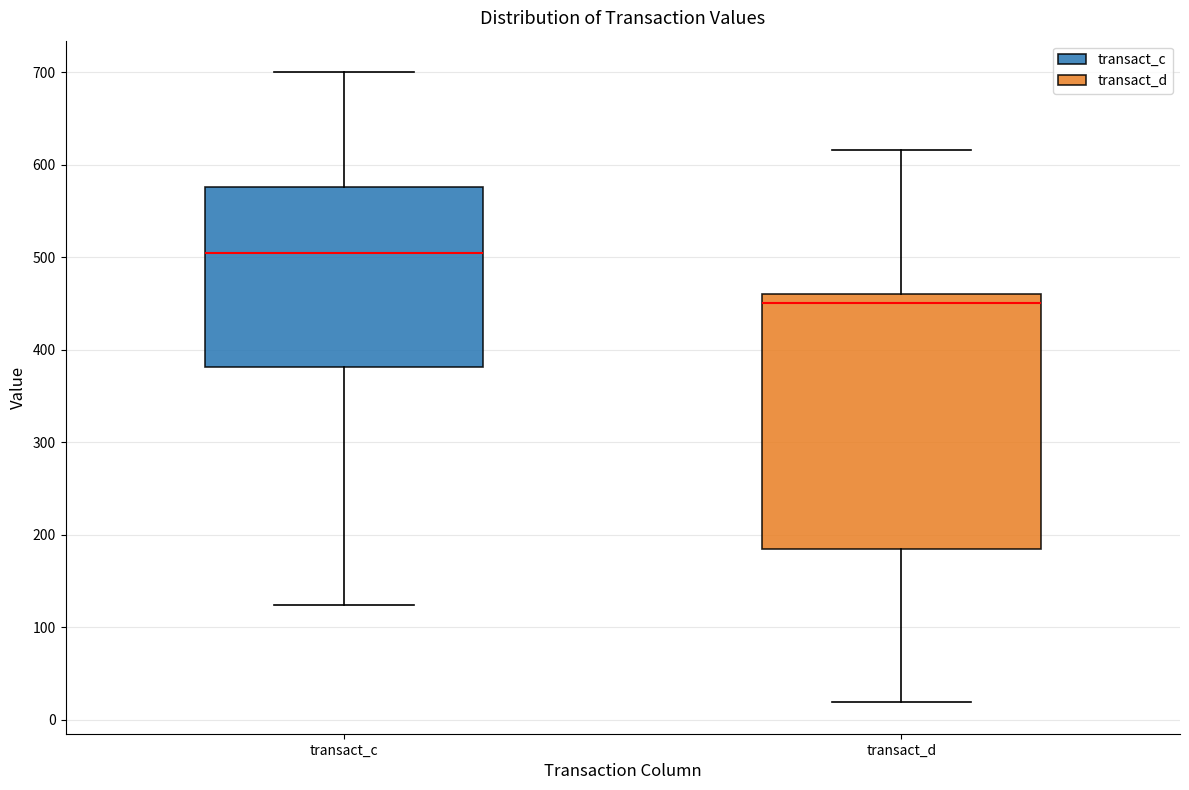

Where does the upper whisker of the box for transact_d end on the y-axis? The values are not printed on the chart, so give them approximately, as read against the axis.

620